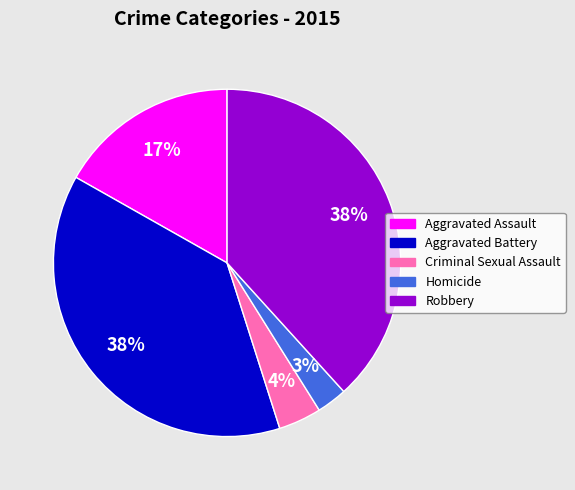

Combined, do Aggravated Battery and Criminal Sexual Assault account for over 50%?

No